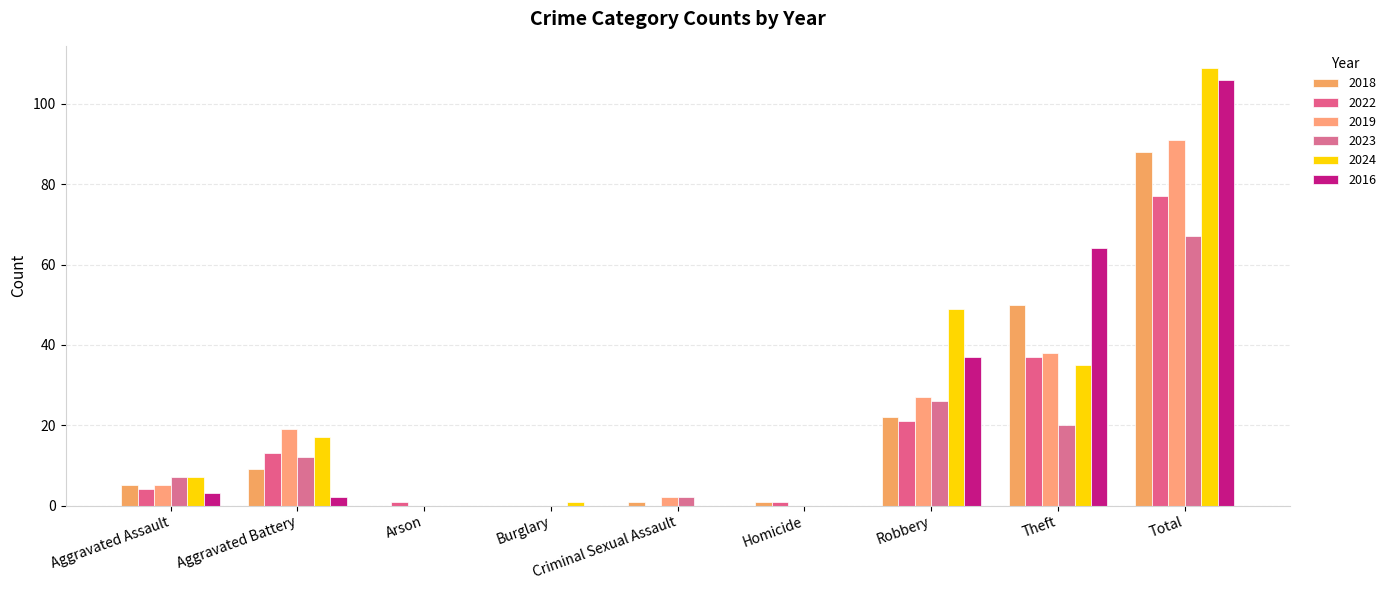

True or false: 2024 has a value of 36 at Homicide.

False